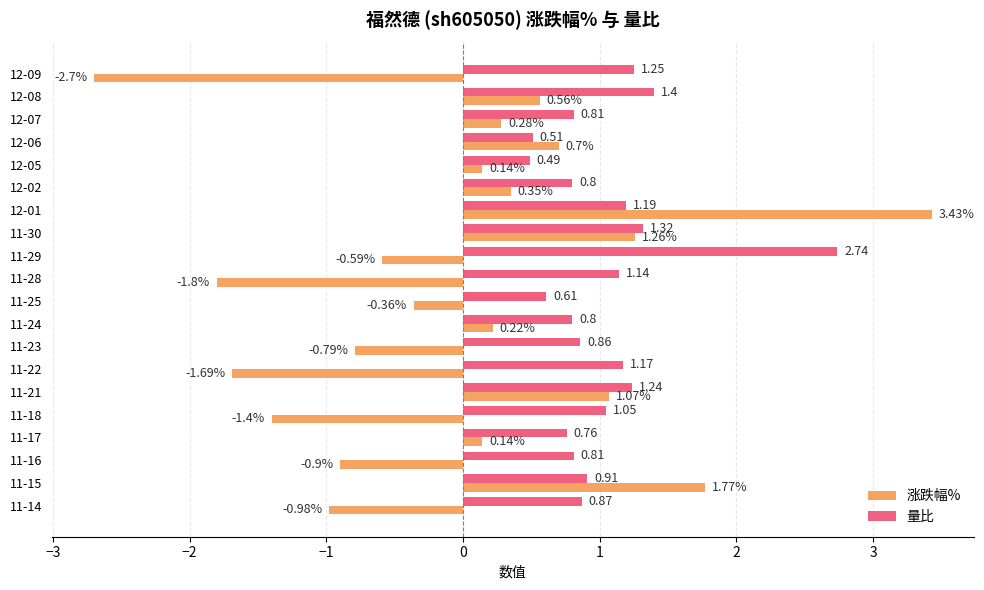

Is the value of 量比 at 11-22 greater than the value of 涨跌幅% at 11-30?

No